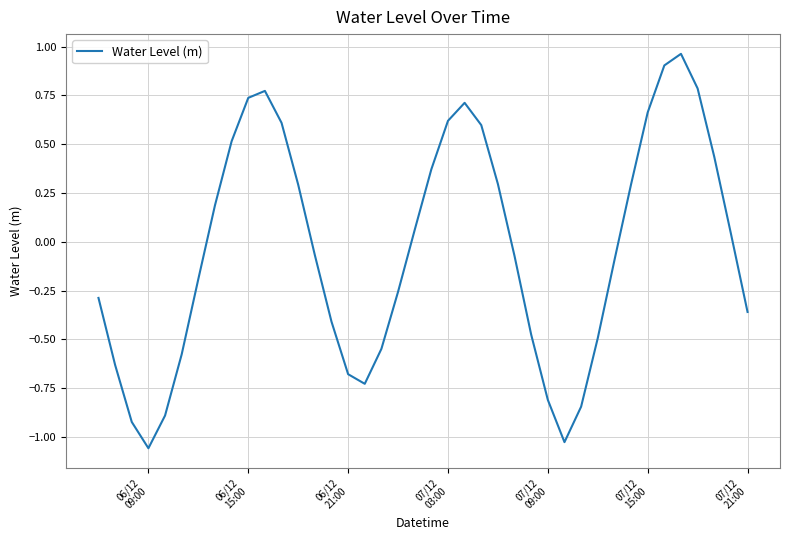

How many lines are shown in the chart?

1